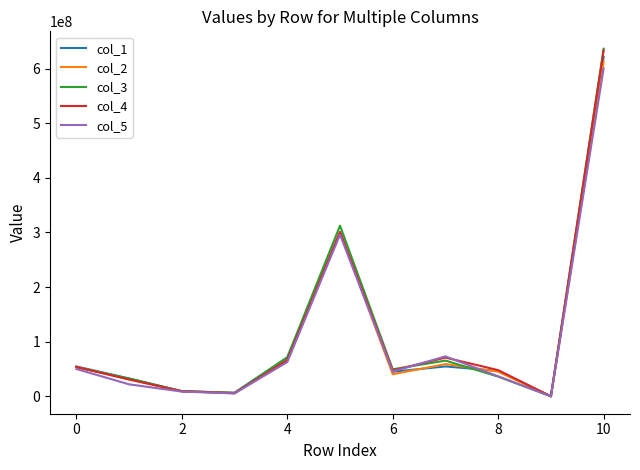

At how many categories does at least one series exceed 274229255?

2